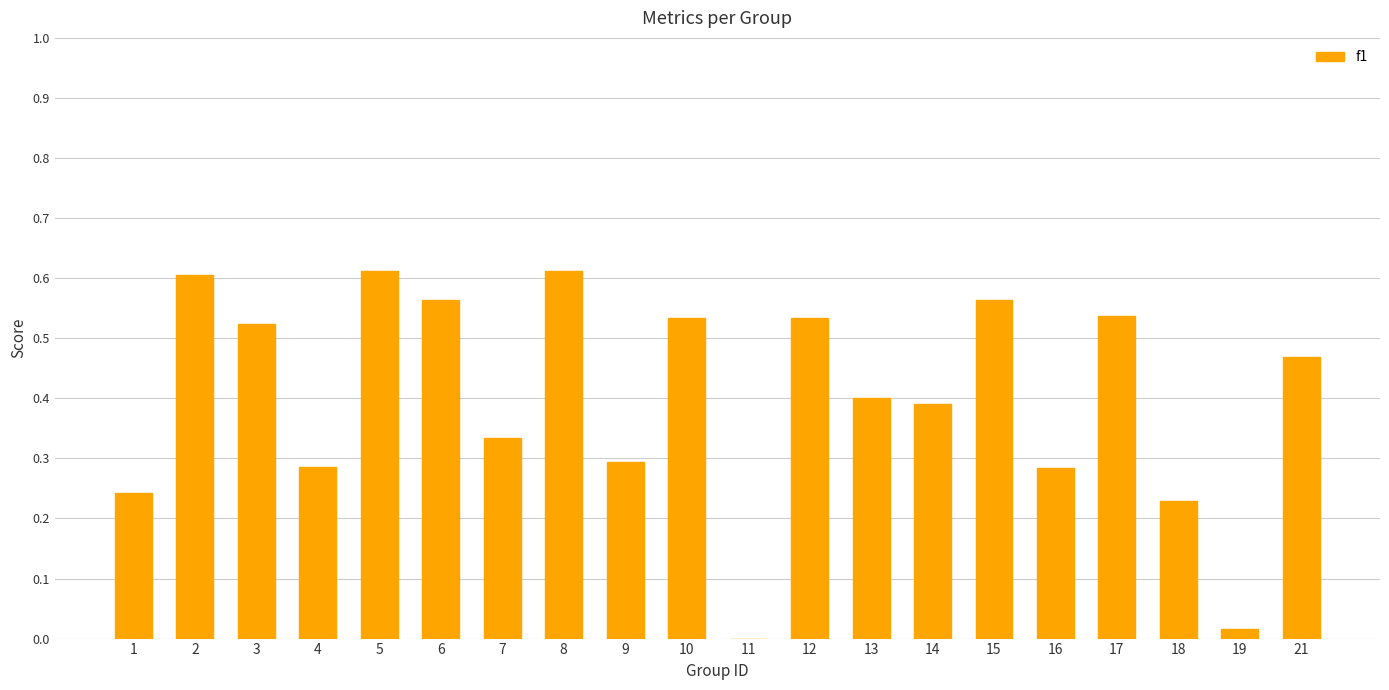

What is the change in value from 1 to 2?

+0.4